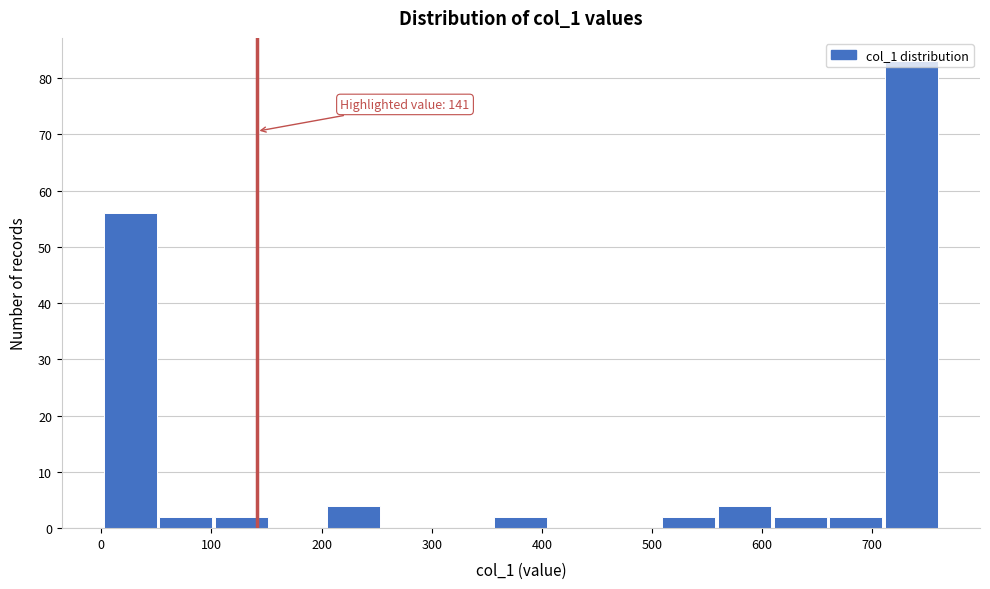

Which range on the x-axis has the tallest bar?

710 to 760